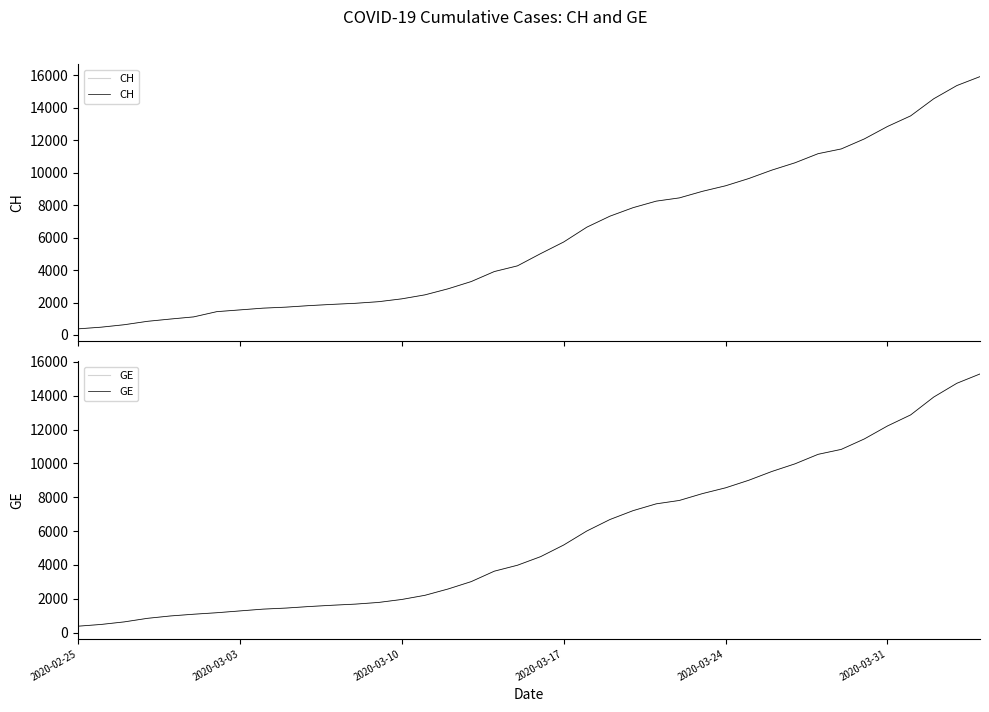

What is the value of the GE point at the 26th from the left?

7607